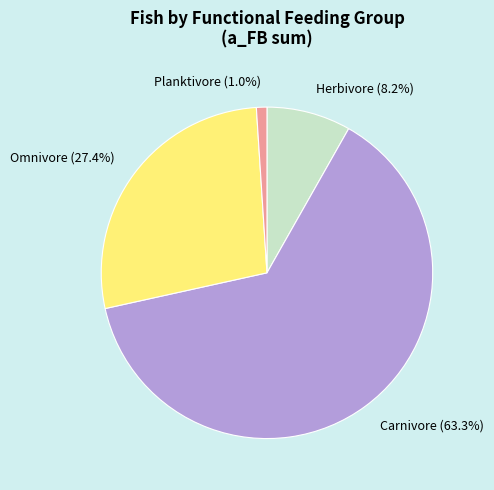

How much of the chart is everything except Planktivore?

99.0%